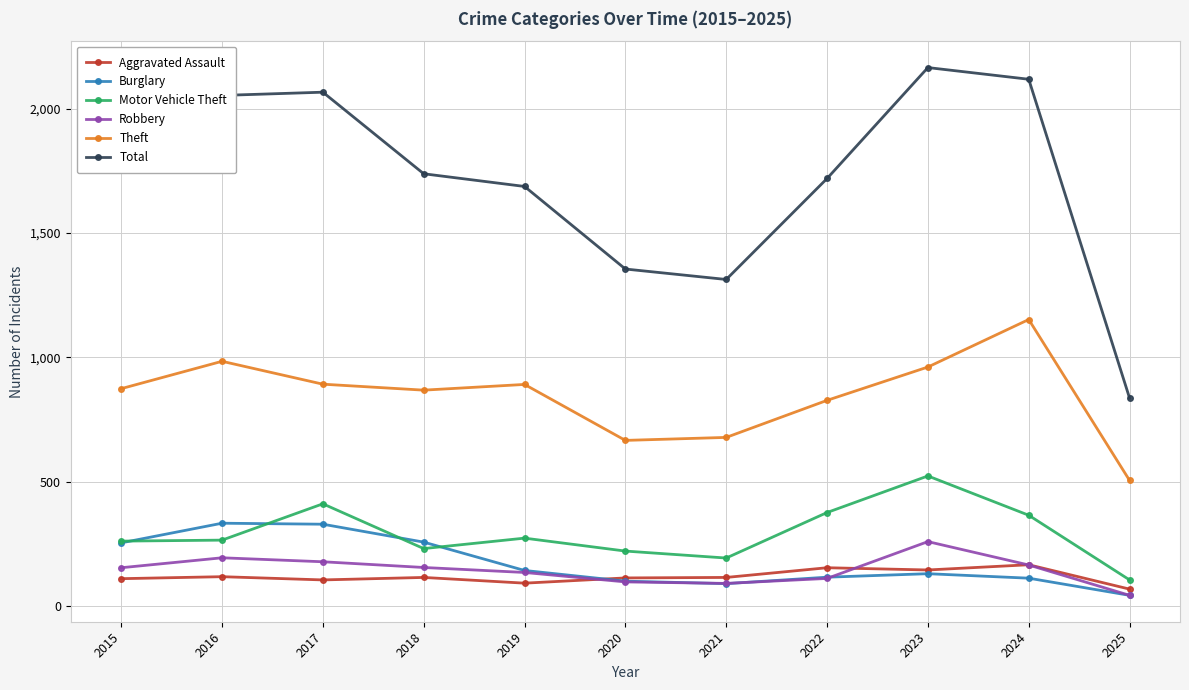

The Theft series shows 1152 at 2024. True or false?

True